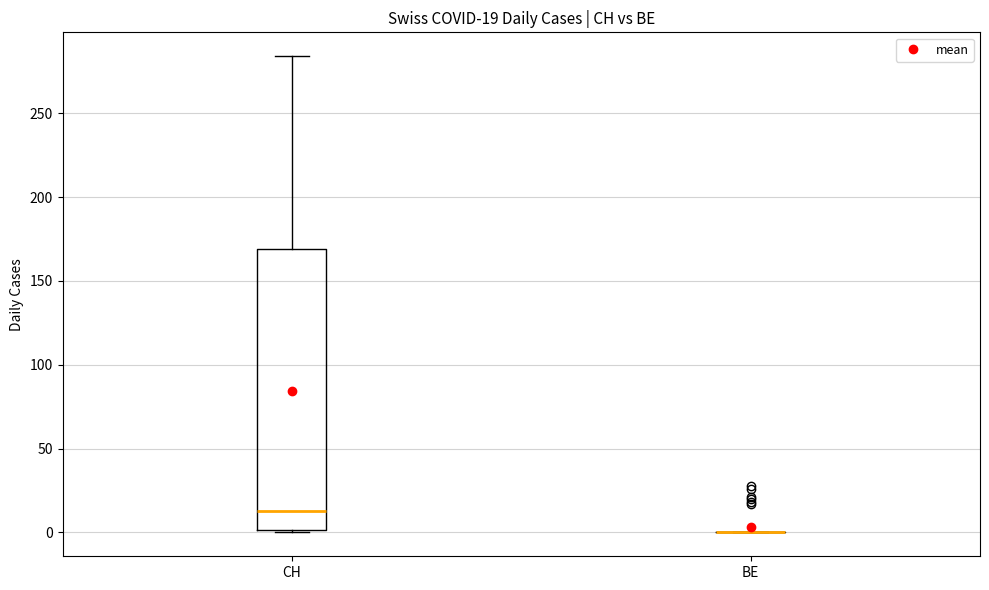

Which box is the tallest, from its lower edge to its upper edge?

CH